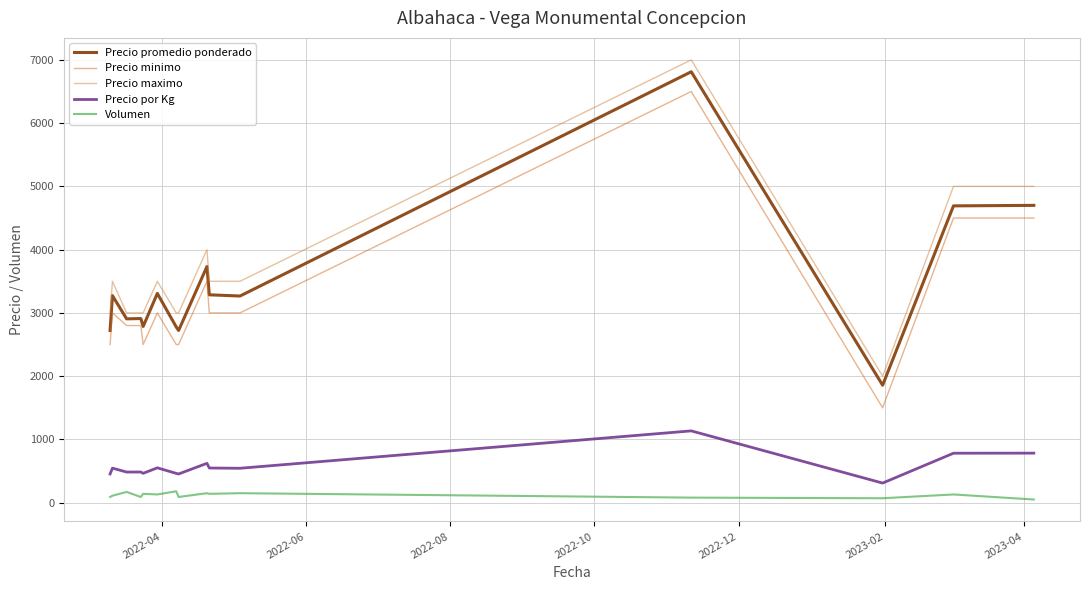

True or false: Volumen and Precio minimo cross at least once.

False